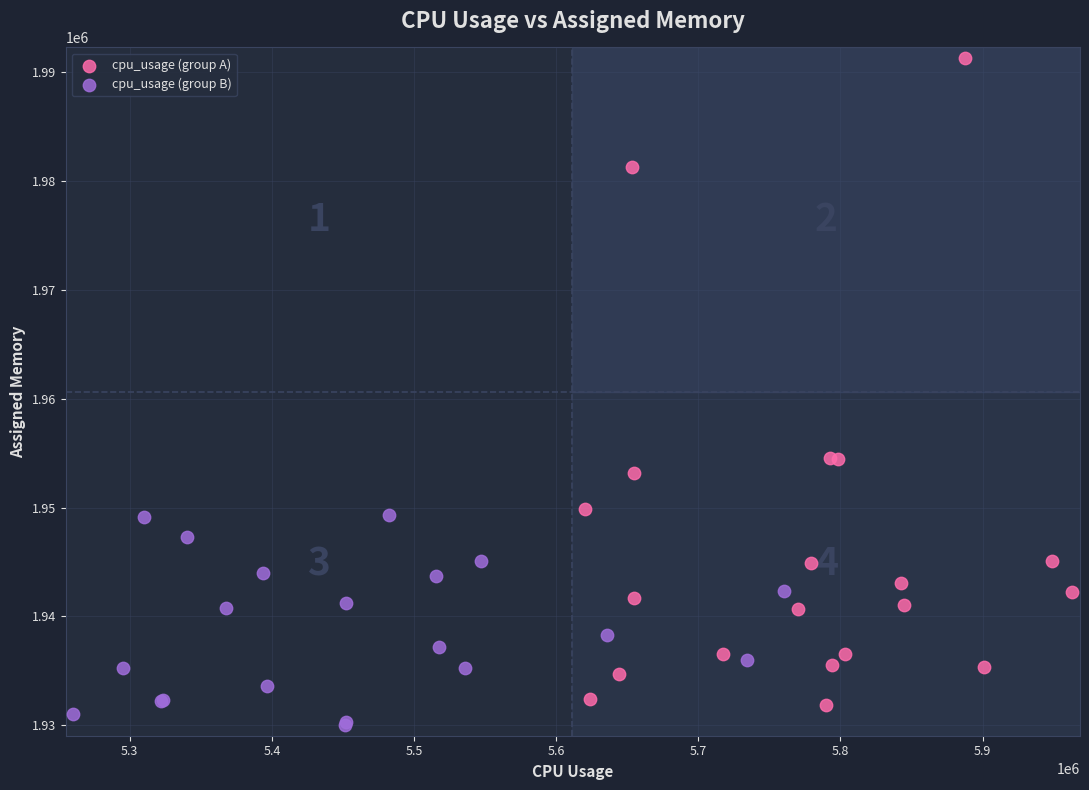

Which series has the largest Y range (max minus min)?

cpu_usage (group A)